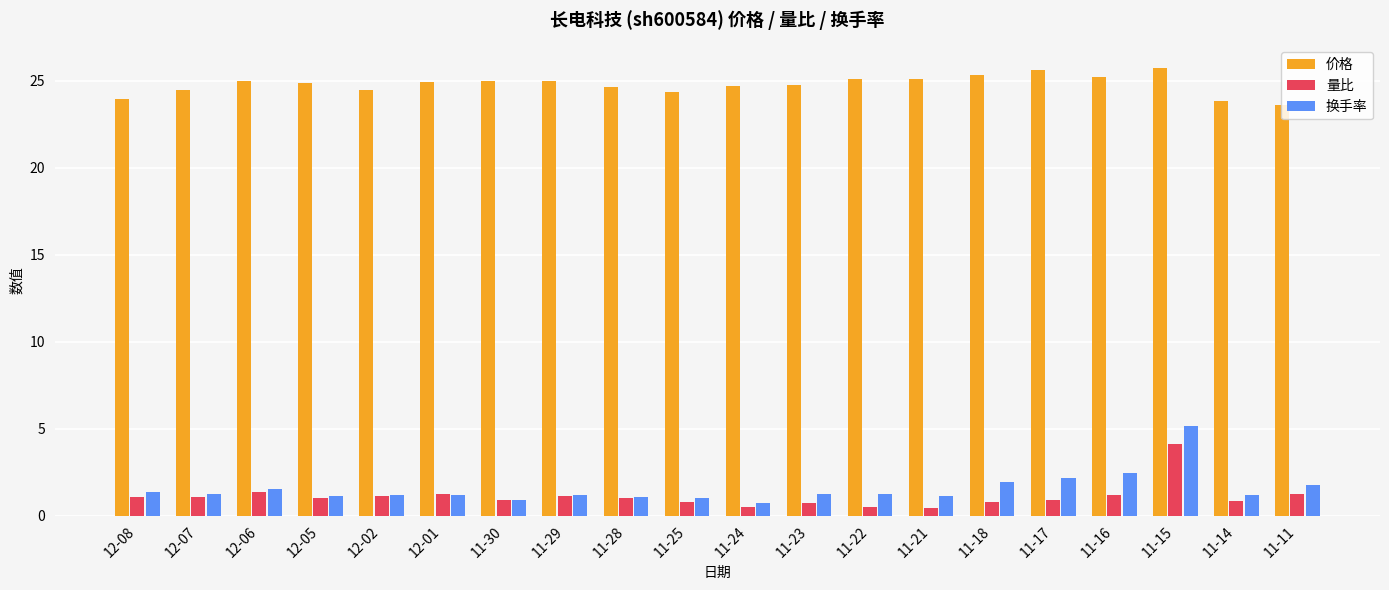

At which category is the sum across all series the highest?

11-15